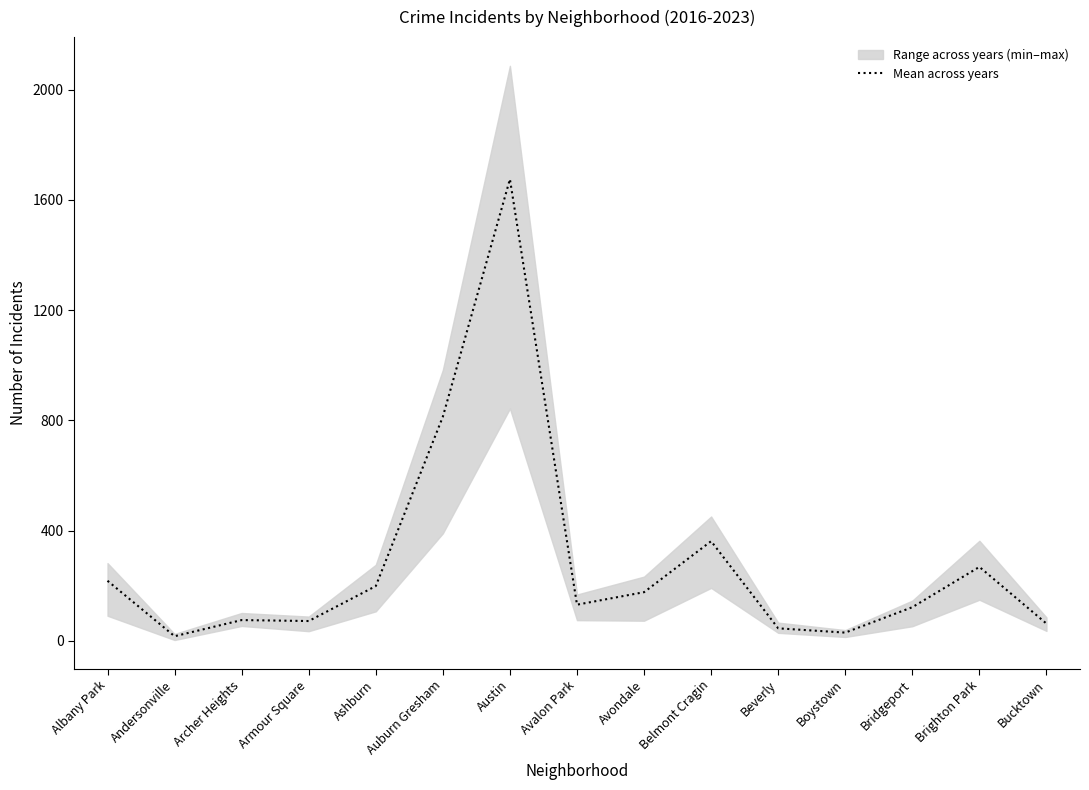

What is the greatest value displayed?

1674.7